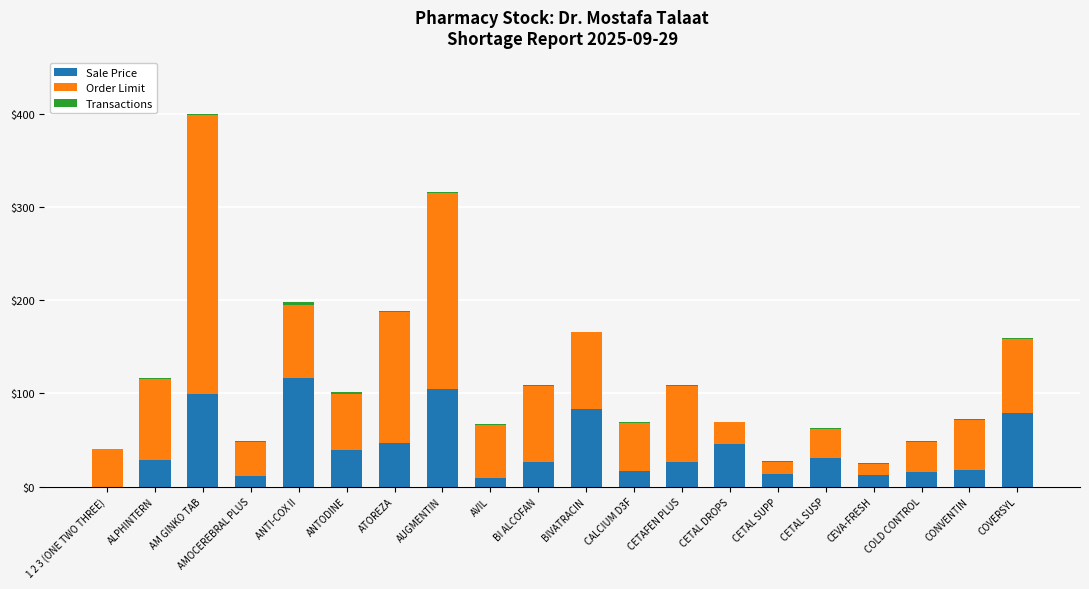

At which category is the sum across all series the highest?

AM GINKO TAB